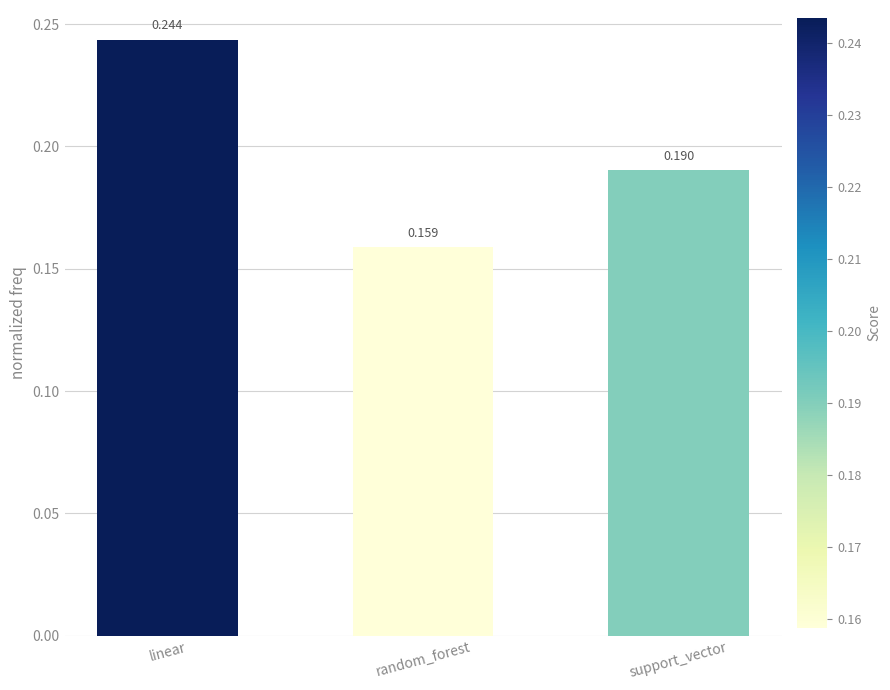

Between random_forest and linear, which is larger?

linear